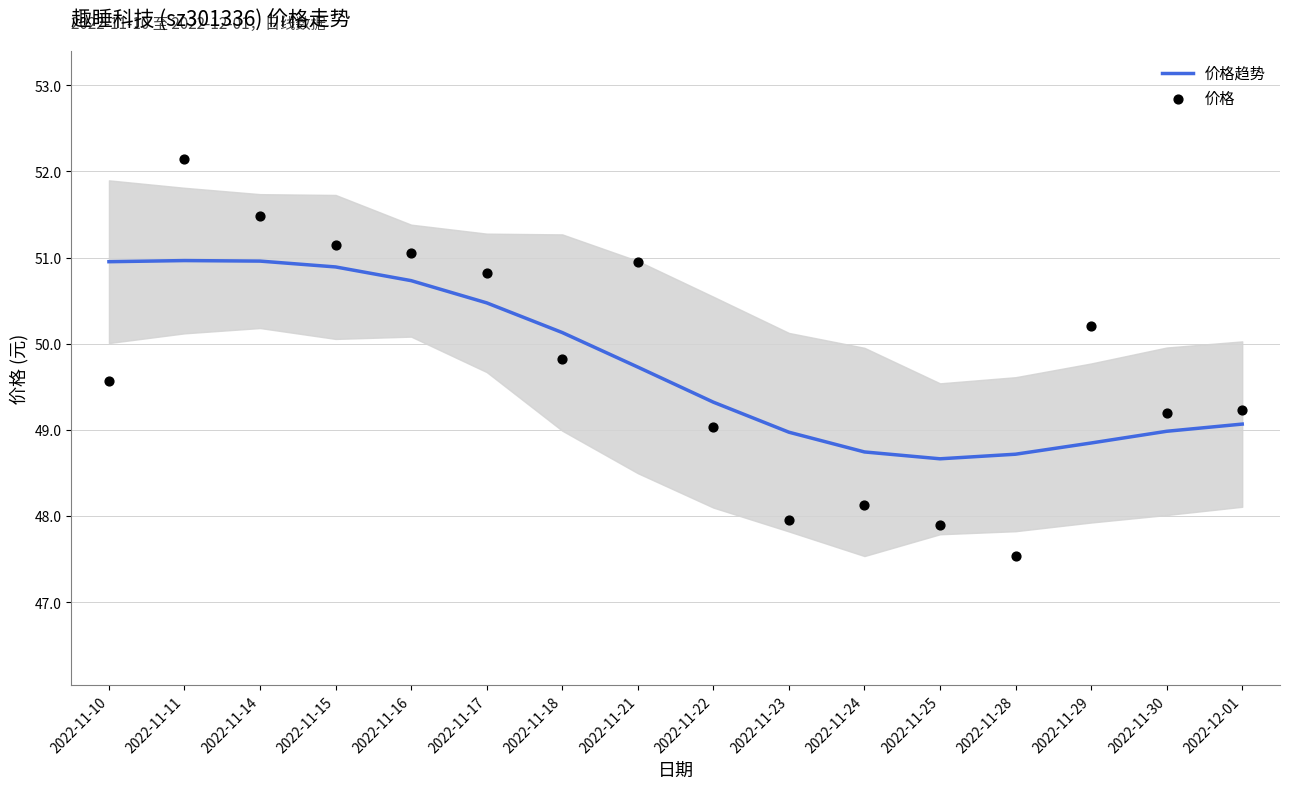

At which category is the sum across all series the highest?

2022-11-11